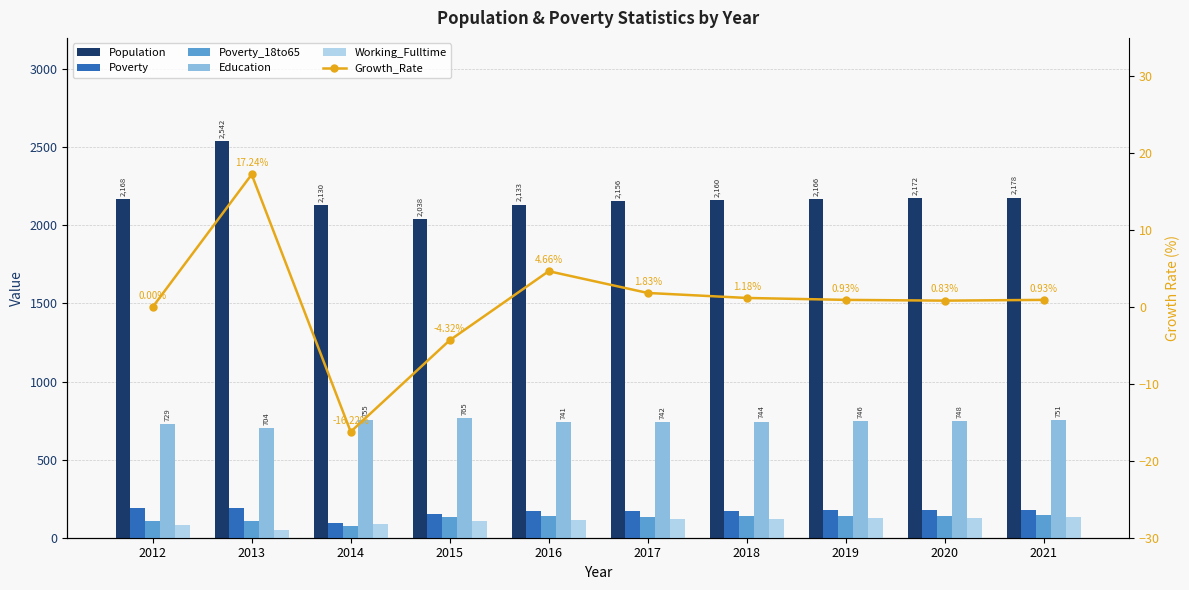

At 2020, list the series in order from smallest to largest.

Growth_Rate, Working_Fulltime, Poverty_18to65, Poverty, Education, Population